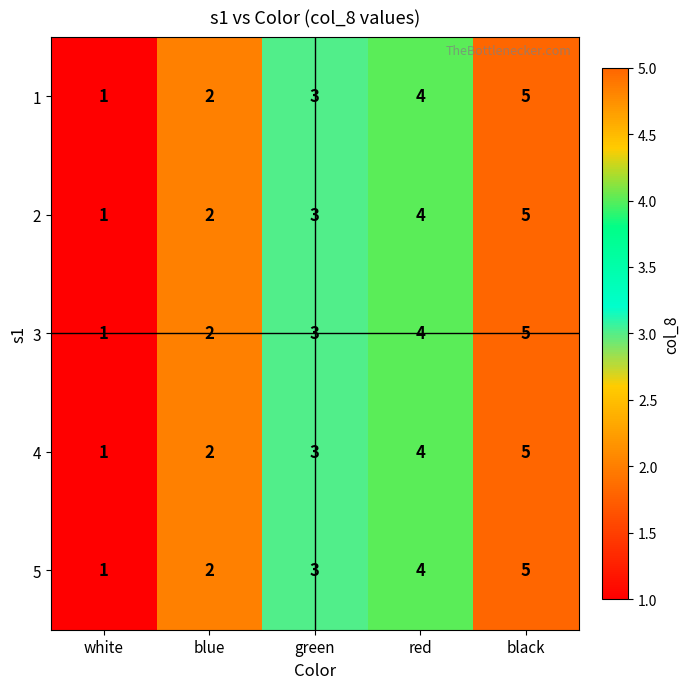

What is the total value across all series at white?

5